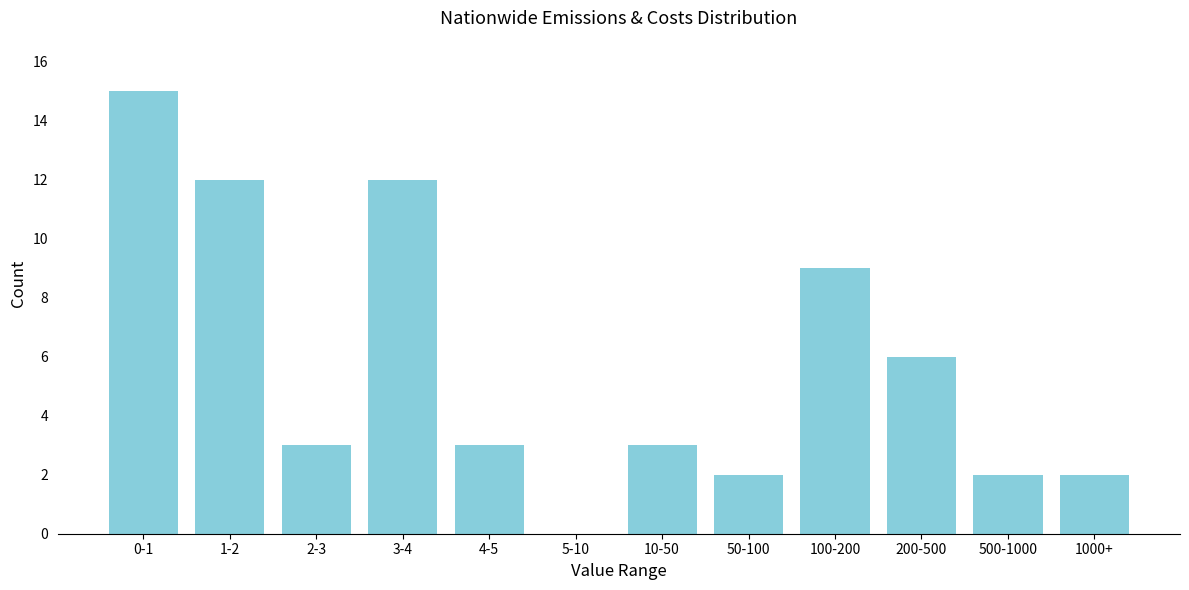

Reading left to right, list all the values displayed in this chart.

0-1=15	1-2=12	2-3=3	3-4=12	4-5=3	5-10=0	10-50=3	50-100=2	100-200=9	200-500=6	500-1000=2	1000+=2